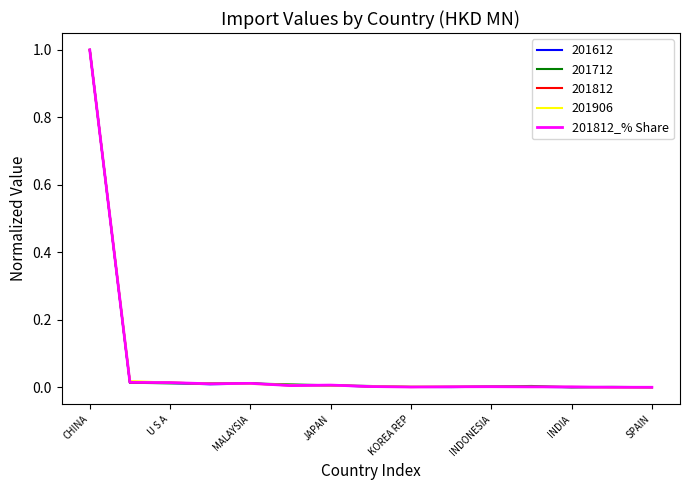

What is the maximum value shown in the chart?

1.0